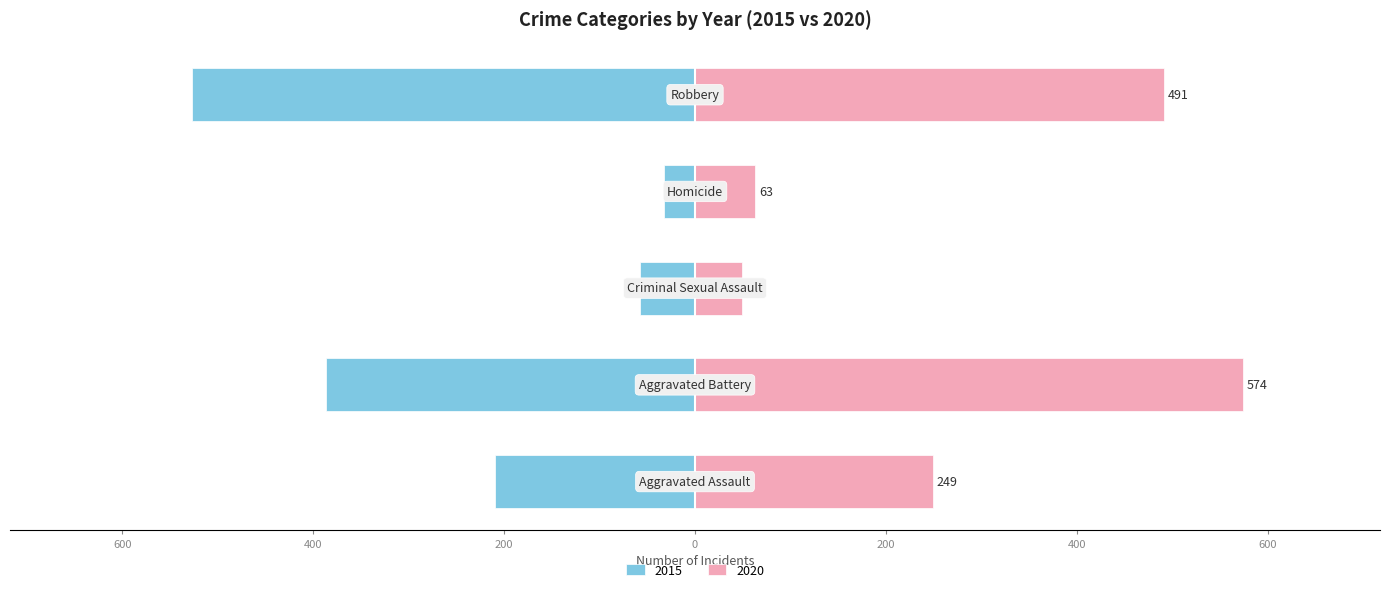

List the labels in order of 2020 value, smallest first.

Criminal Sexual Assault, Homicide, Aggravated Assault, Robbery, Aggravated Battery